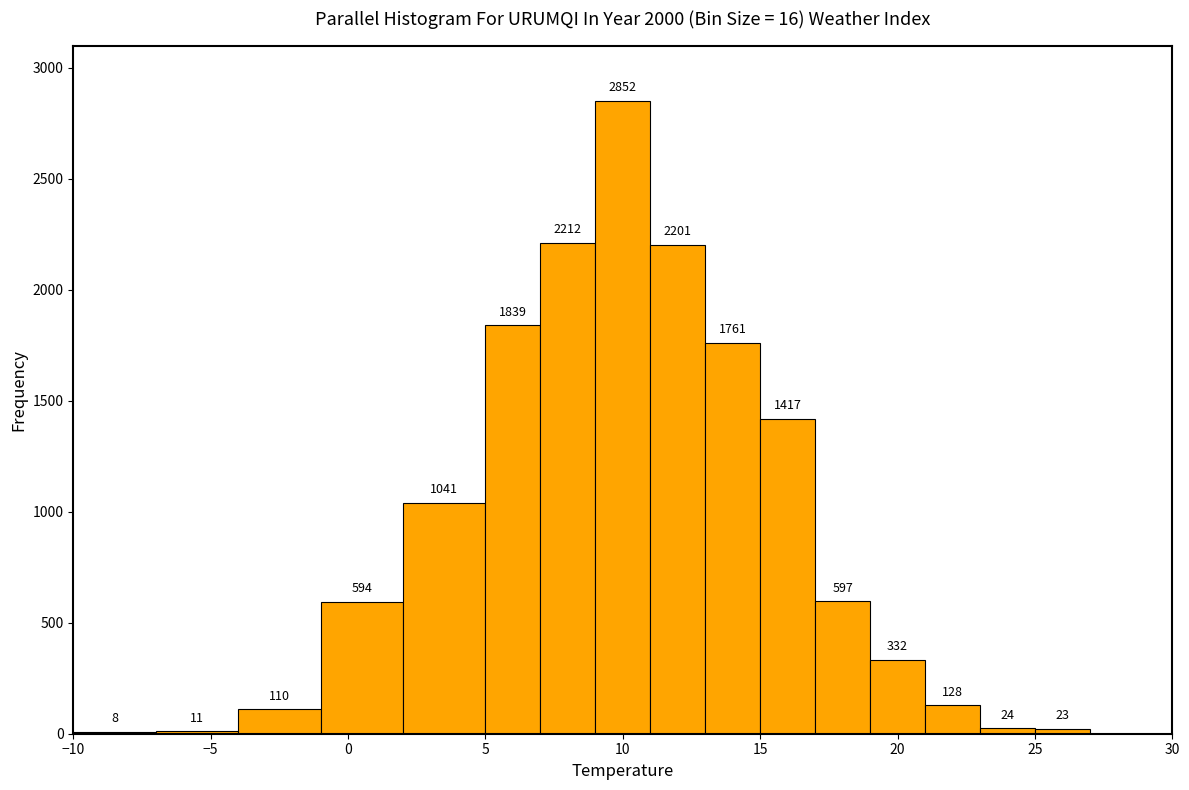

Reading left to right, transcribe this chart: for each bar, give the range it covers on the x-axis and its height.

-10 to -7: 8
-7 to -4: 11
-4 to -1: 110
-1 to 2: 594
2 to 5: 1041
5 to 7: 1839
7 to 9: 2212
9 to 11: 2852
11 to 13: 2201
13 to 15: 1761
15 to 17: 1417
17 to 19: 597
19 to 21: 332
21 to 23: 128
23 to 25: 24
25 to 27: 23